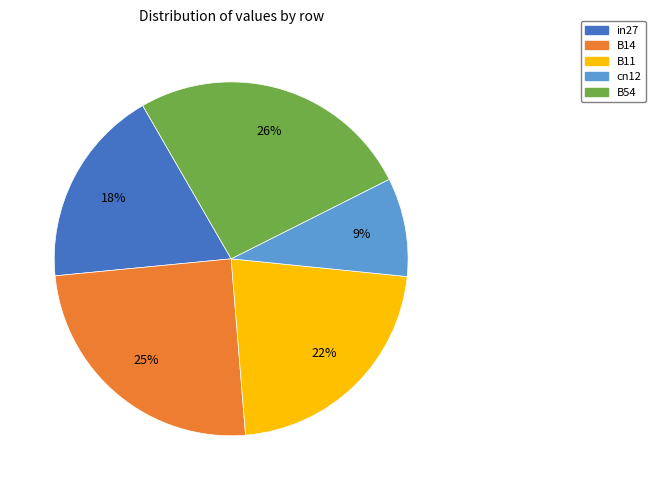

Rank the categories by value from highest to lowest.

B54, B14, B11, in27, cn12